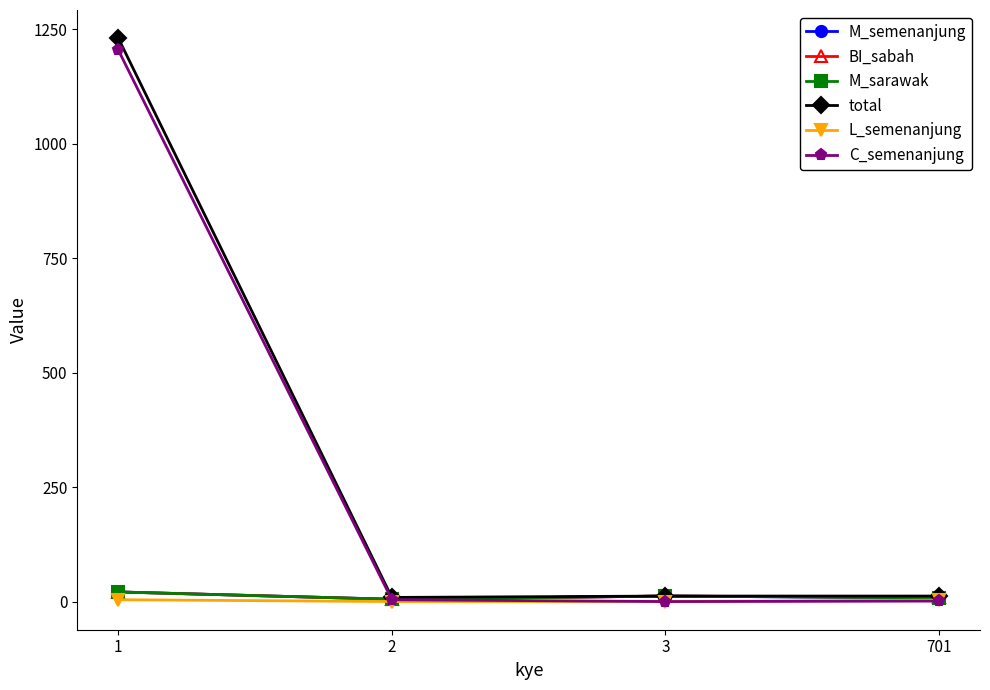

Is this an area chart (filled region under the line)?

No